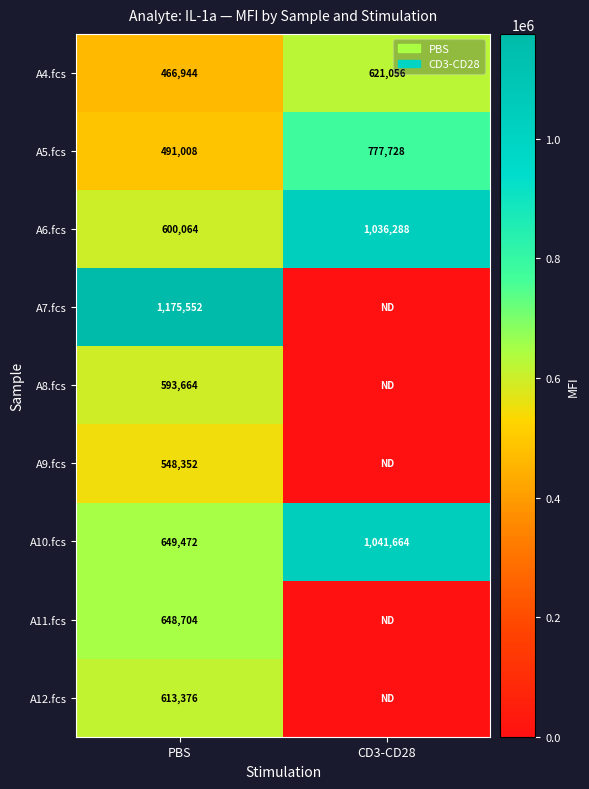

The A10.fcs series shows 972048 at PBS. True or false?

False